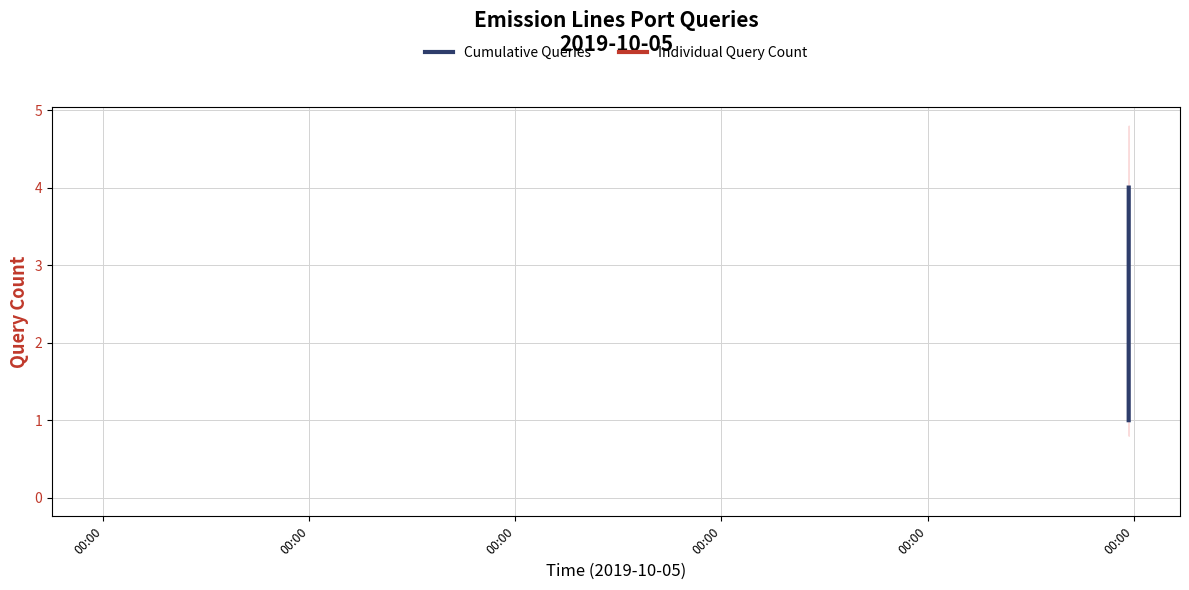

What is the total value across all series at 00:00?

2